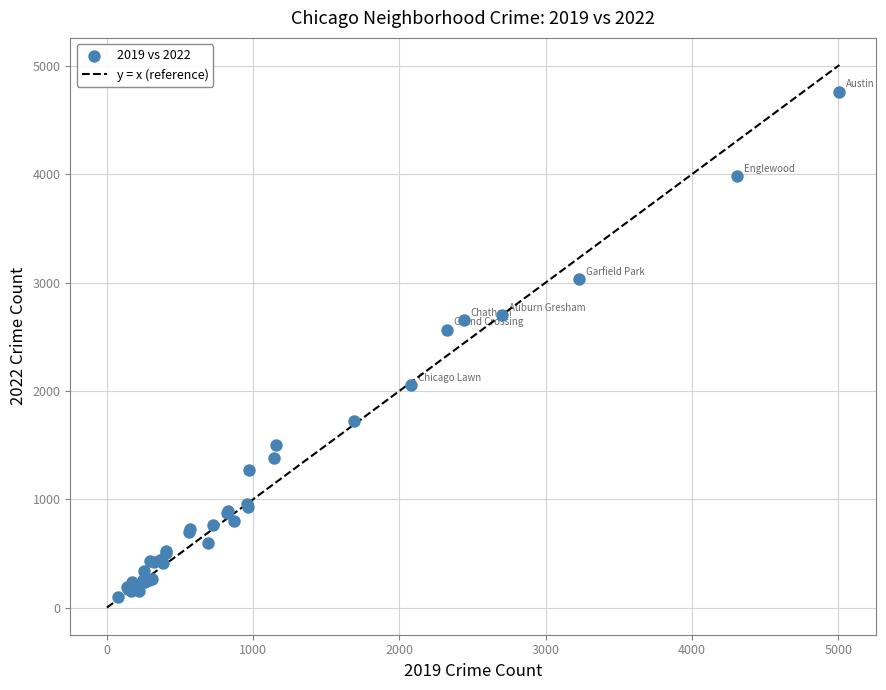

What Y value in the scatter plot is closest to 2431?

2566